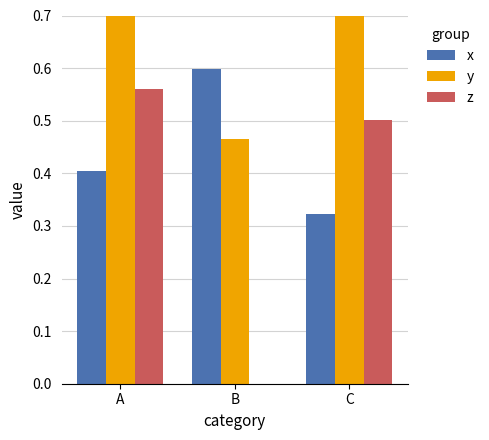

What is the difference between the z values at B and A?

0.6